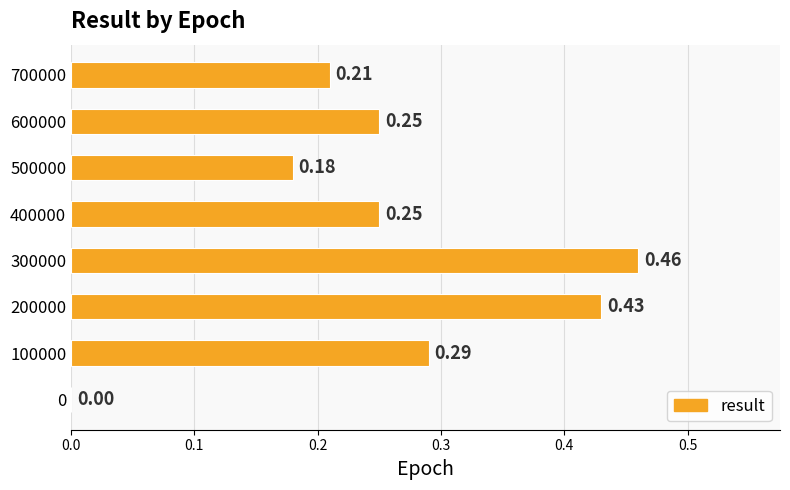

What is the sum of all values?

2.1